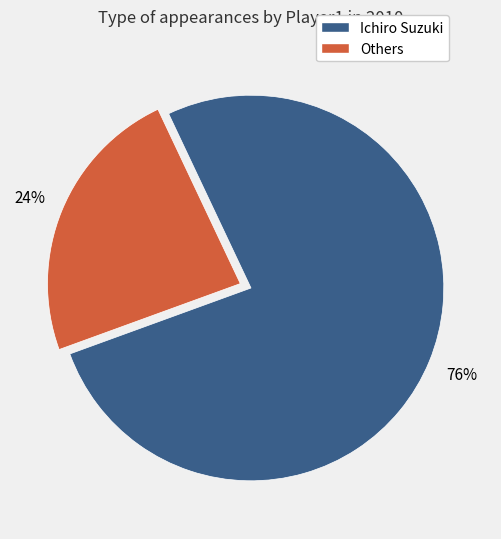

Do Ichiro Suzuki and Others together represent more than half of the pie?

Yes